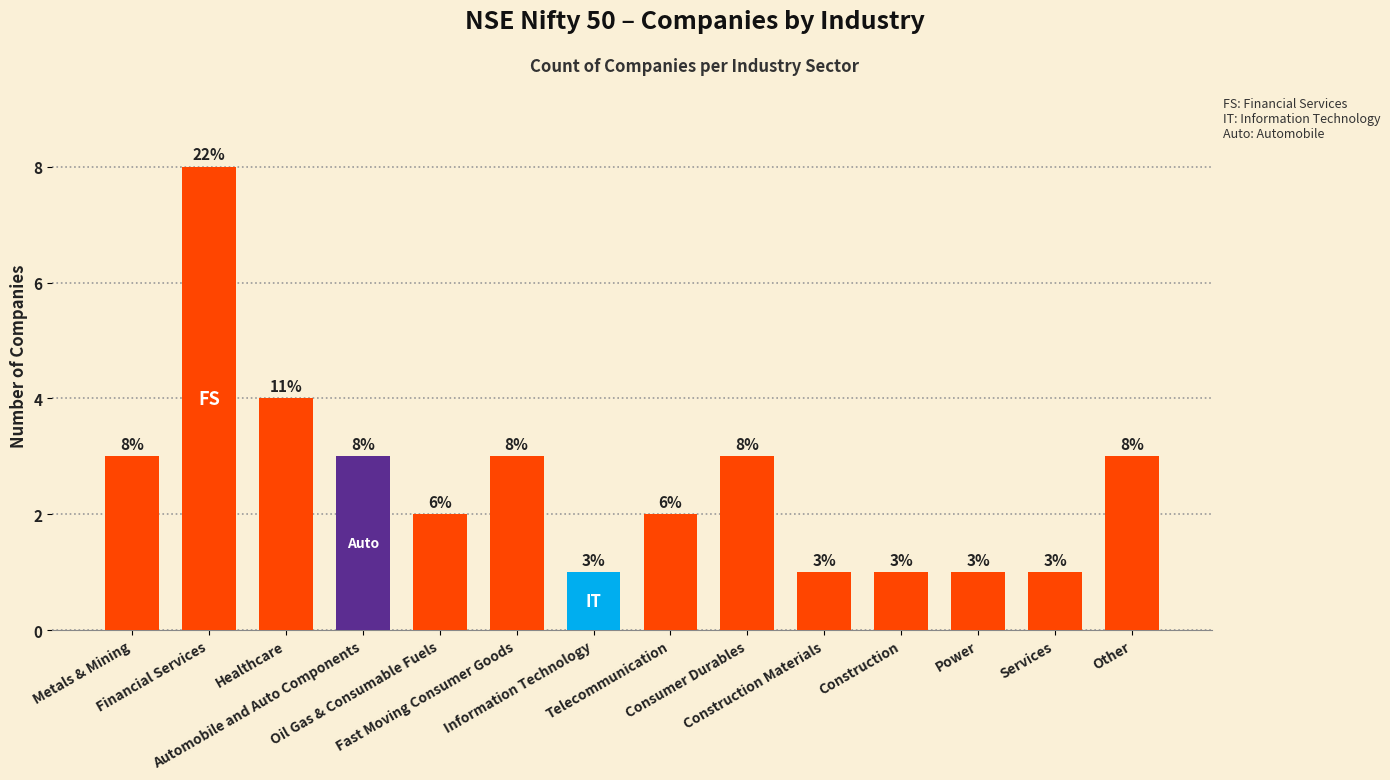

Are the bars horizontal?

No